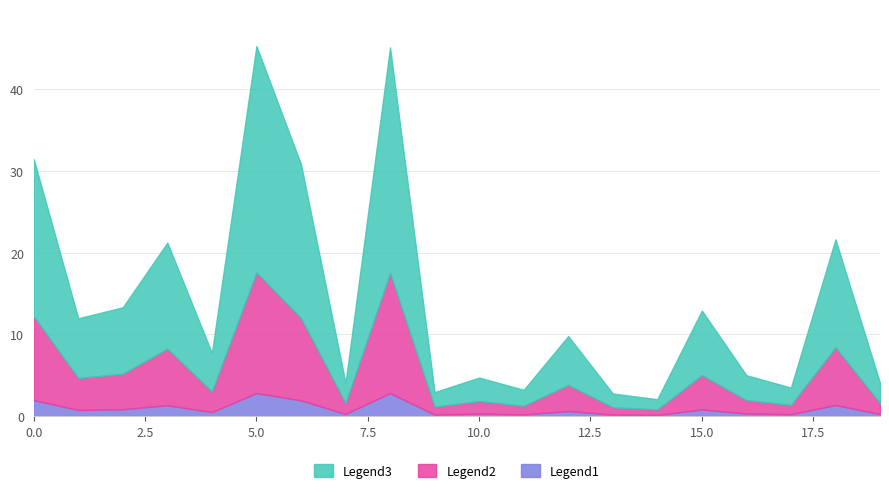

What is the difference between the maximum and minimum values in the Legend1 series?

2.7